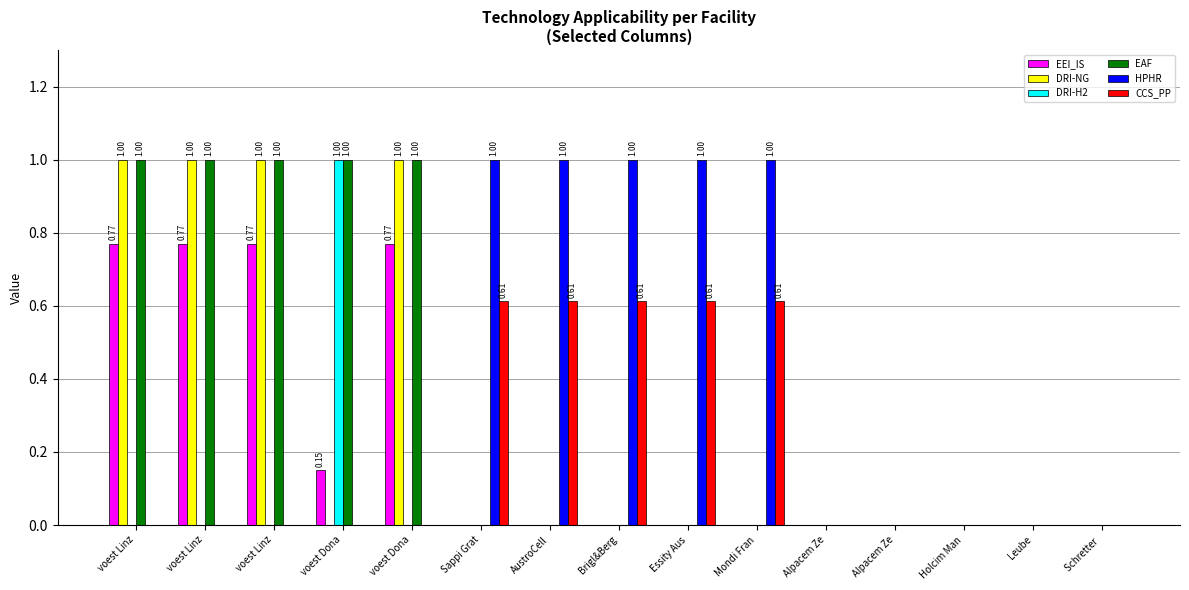

At which category is the sum across all series the highest?

voest Linz